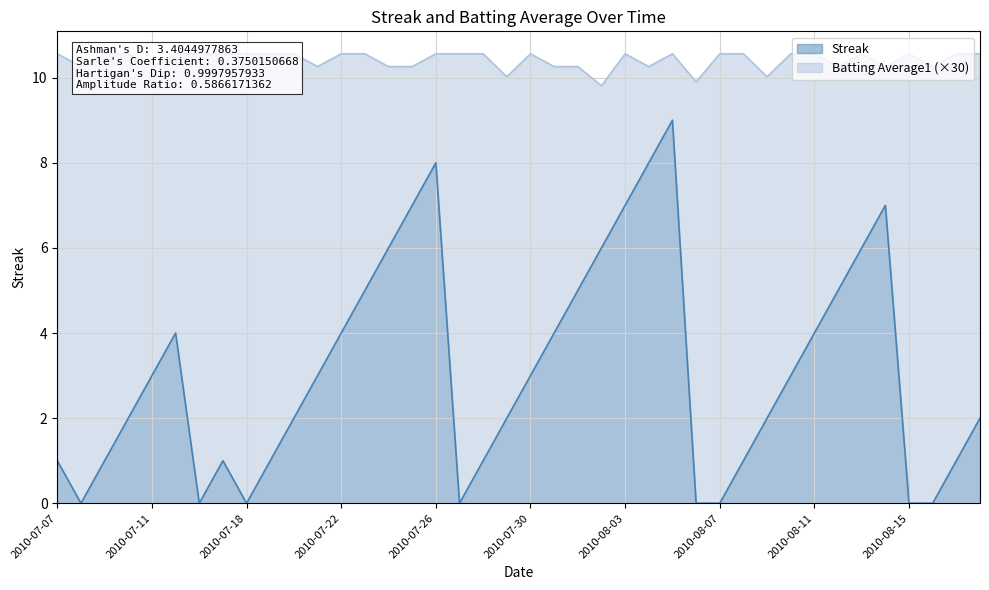

Where is Batting Average1 nearest to the value 10?

2010-07-29